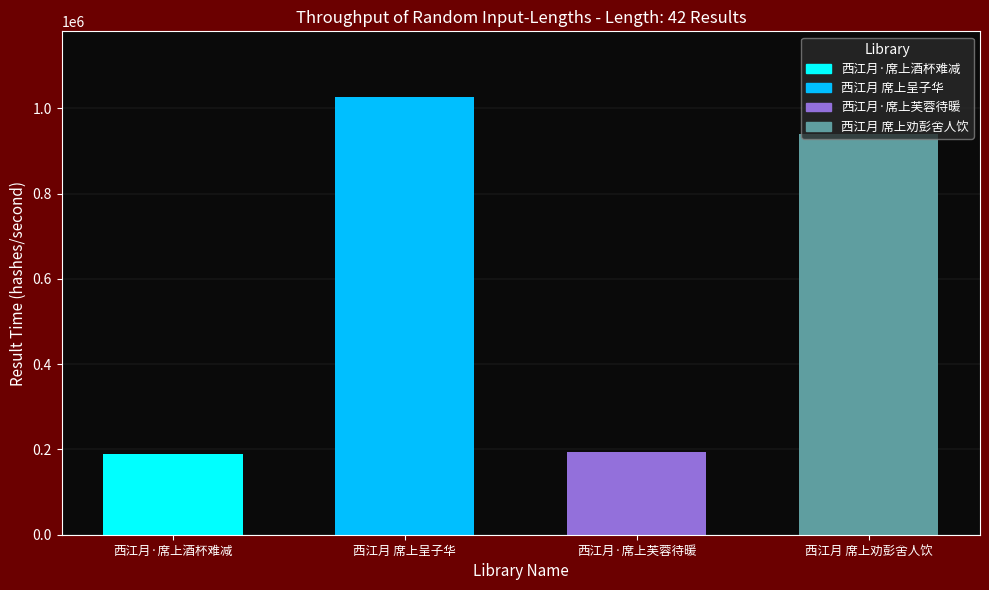

Rank the categories by value from highest to lowest.

西江月 席上呈子华, 西江月 席上劝彭舍人饮, 西江月·席上芙蓉待暖, 西江月·席上酒杯难减